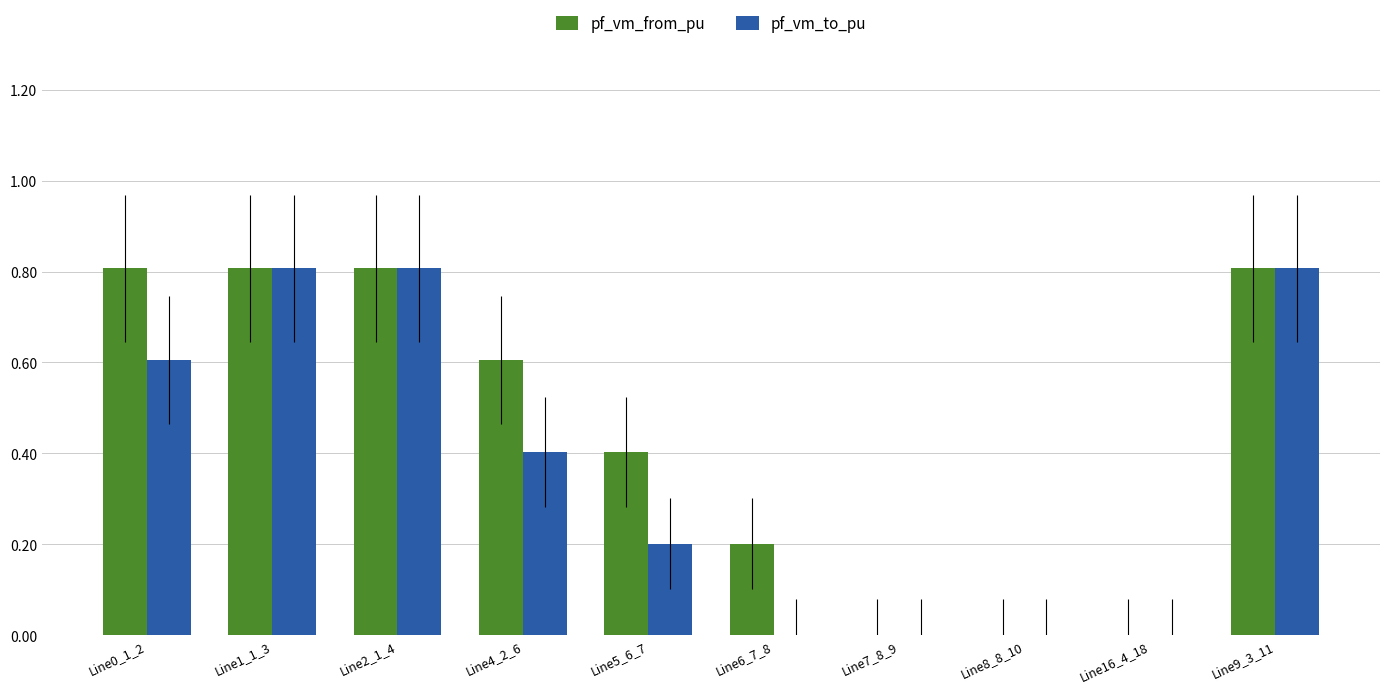

What are all the series names shown in the legend?

pf_vm_from_pu, pf_vm_to_pu